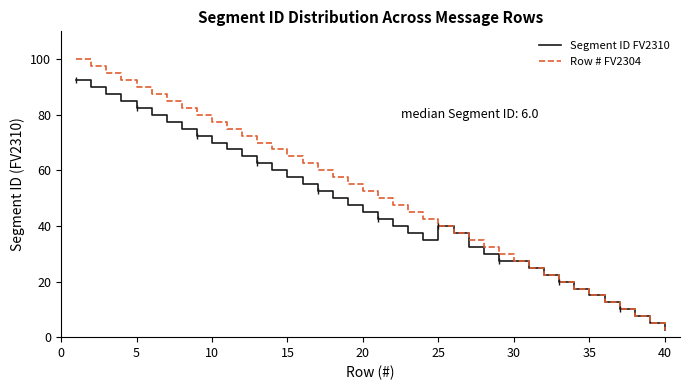

List the series in order of their peak value, lowest first.

Segment ID FV2310, Row # FV2304